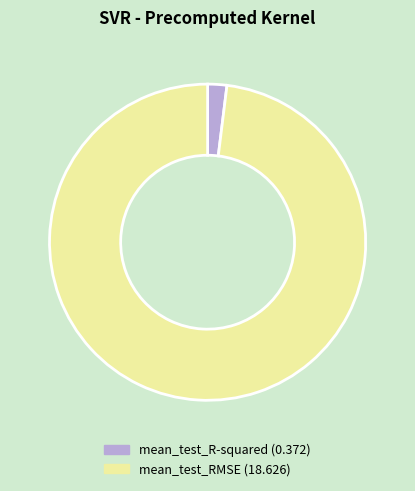

Which category has the biggest portion of the pie?

mean_test_RMSE